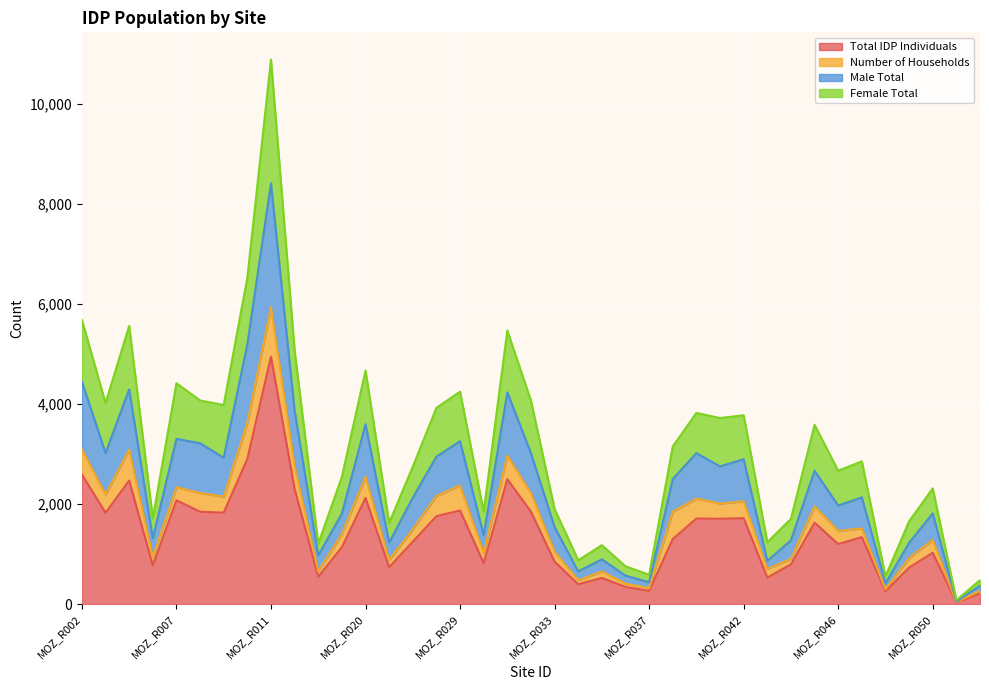

Where is Male Total nearest to the value 4234?

MOZ_R031